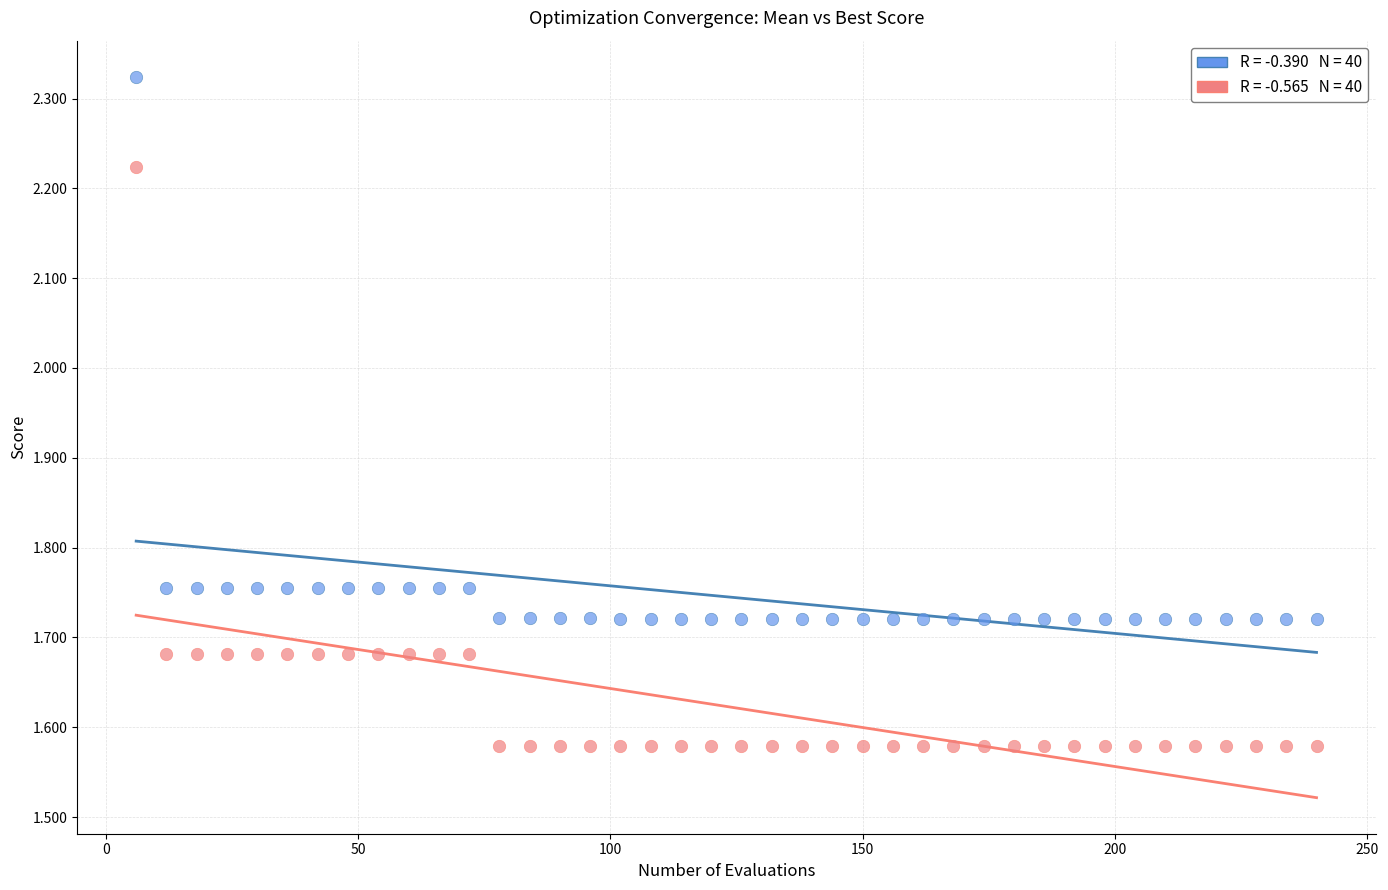

Across all data points, what is the range of Y values (max minus min)?

0.7